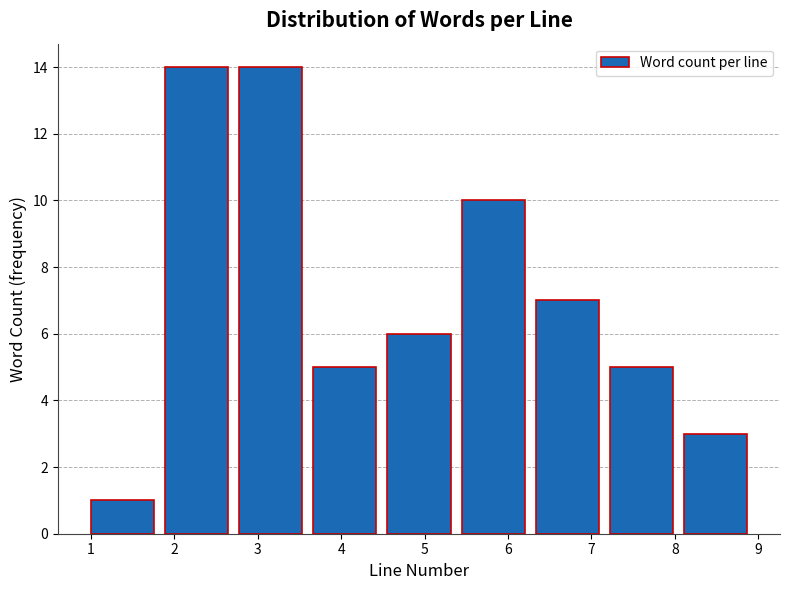

Reading left to right, list every bar in this chart as the range it spans on the x-axis followed by its height. Neither the bar edges nor the heights are printed on the chart, so give them approximately, as read against the axes.

1.0 to 1.9: 1
1.9 to 2.8: 14
2.8 to 3.7: 14
3.7 to 4.6: 5
4.6 to 5.4: 6
5.4 to 6.3: 10
6.3 to 7.2: 7
7.2 to 8.1: 5
8.1 to 9.0: 3